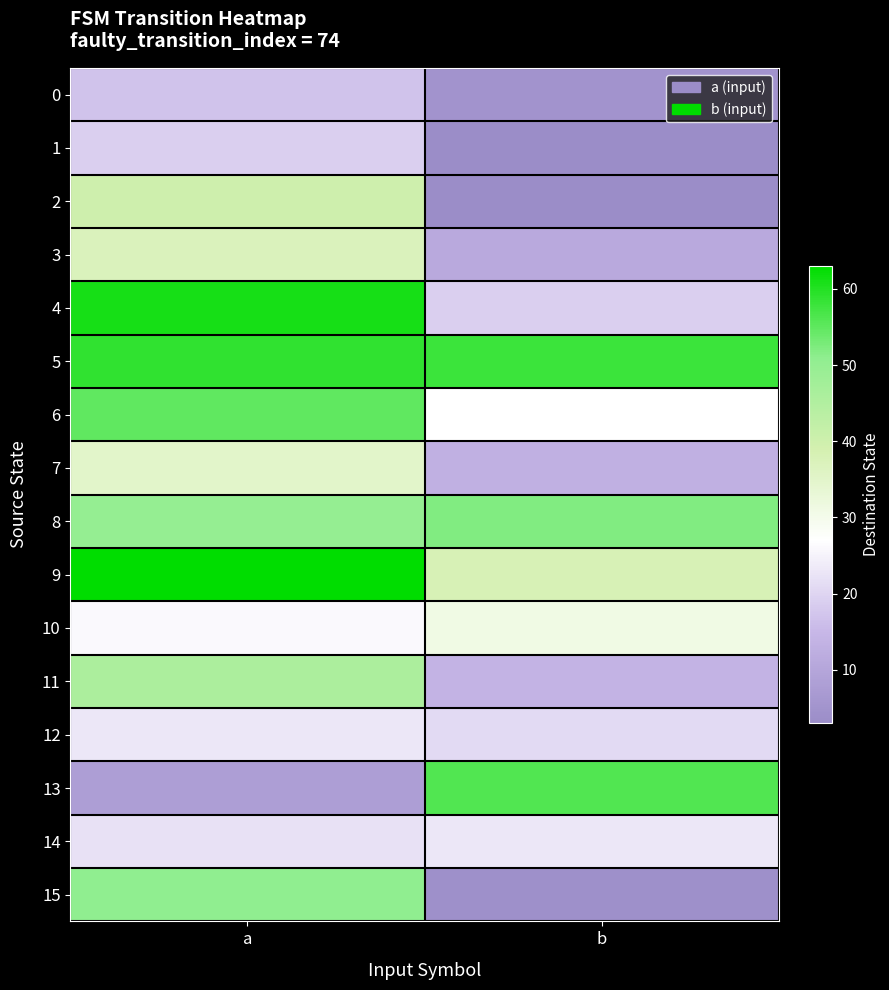

What is the spread (max minus min) of values at a?

55